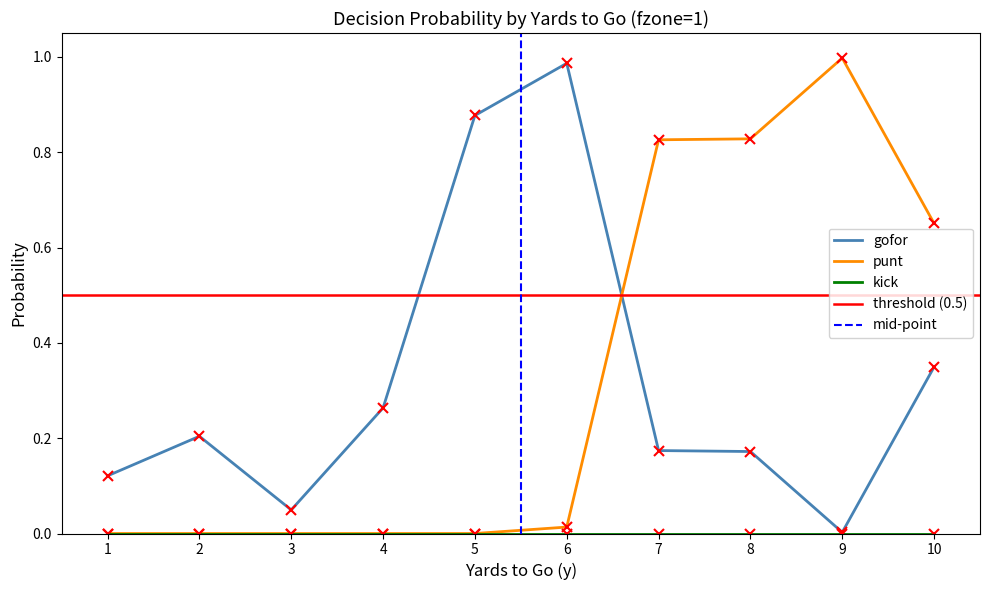

What is the difference between the second highest and minimum values in the punt series?

0.8